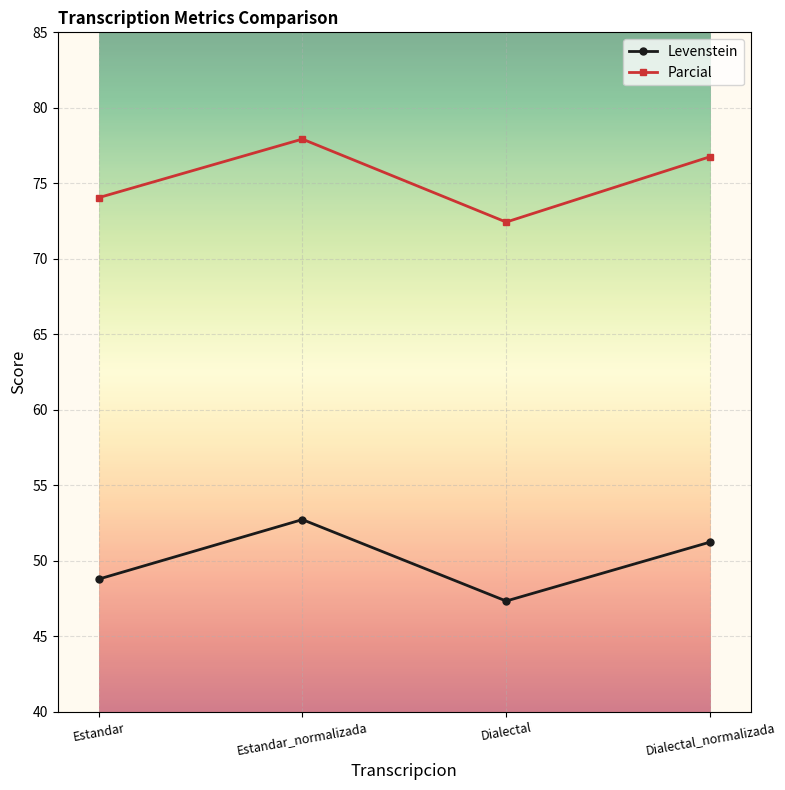

How many series are shown in this chart?

2